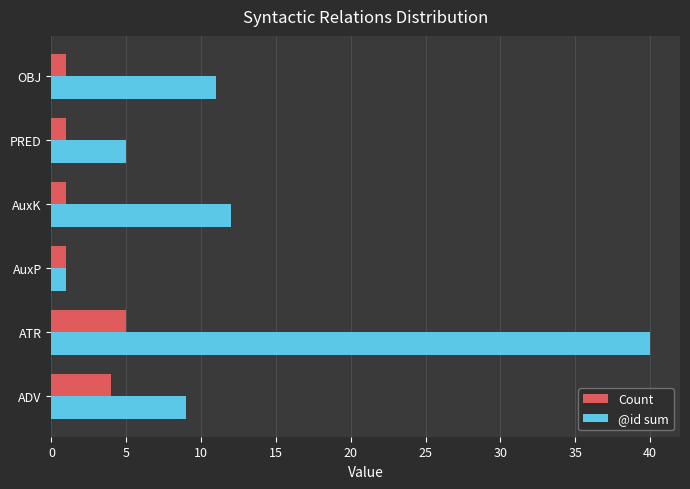

At which label is @id sum closest to 20?

AuxK